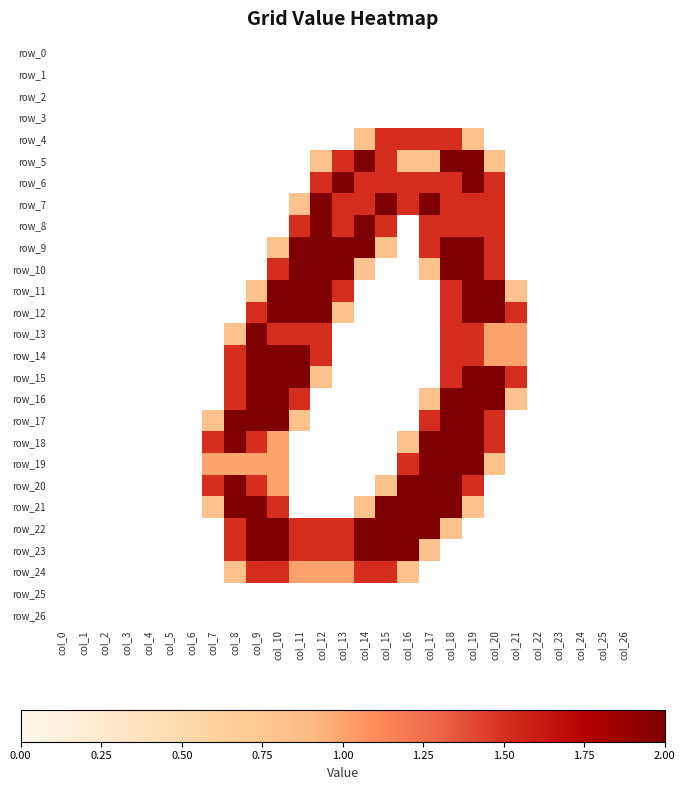

What is the difference between the maximum and minimum values in the row_5 series?

2.0